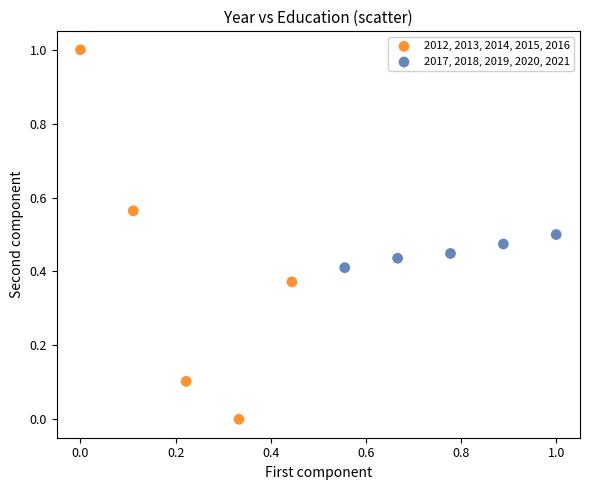

Which series reaches the minimum Y coordinate?

2012, 2013, 2014, 2015, 2016